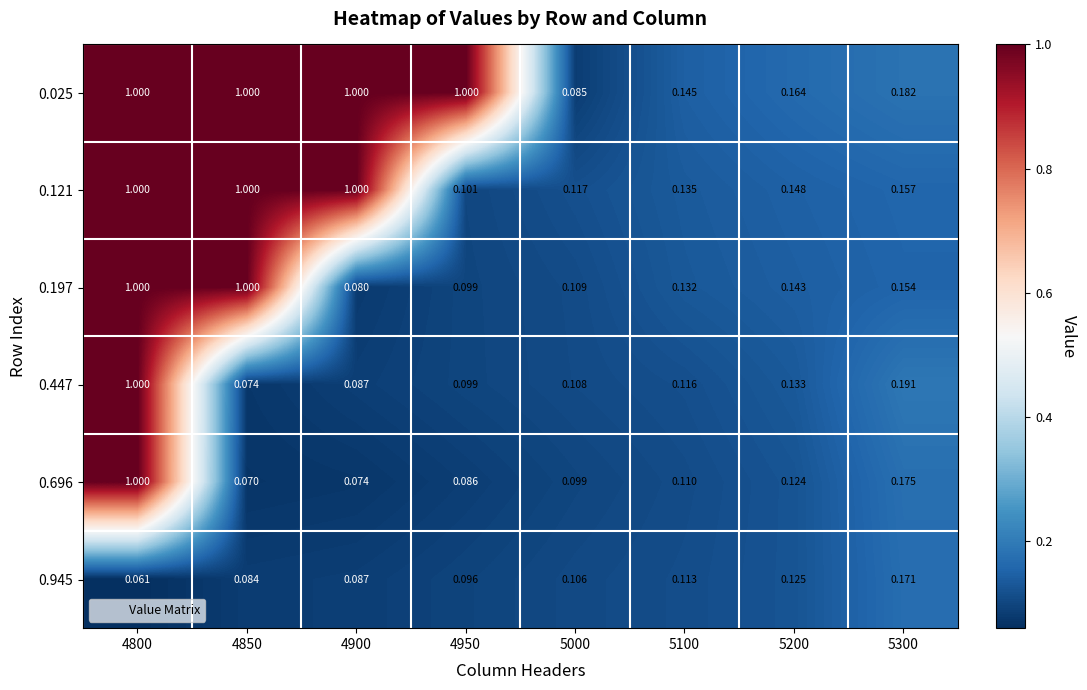

Is the value of 0.696 at 5200 greater than the value of 0.025 at 5000?

Yes